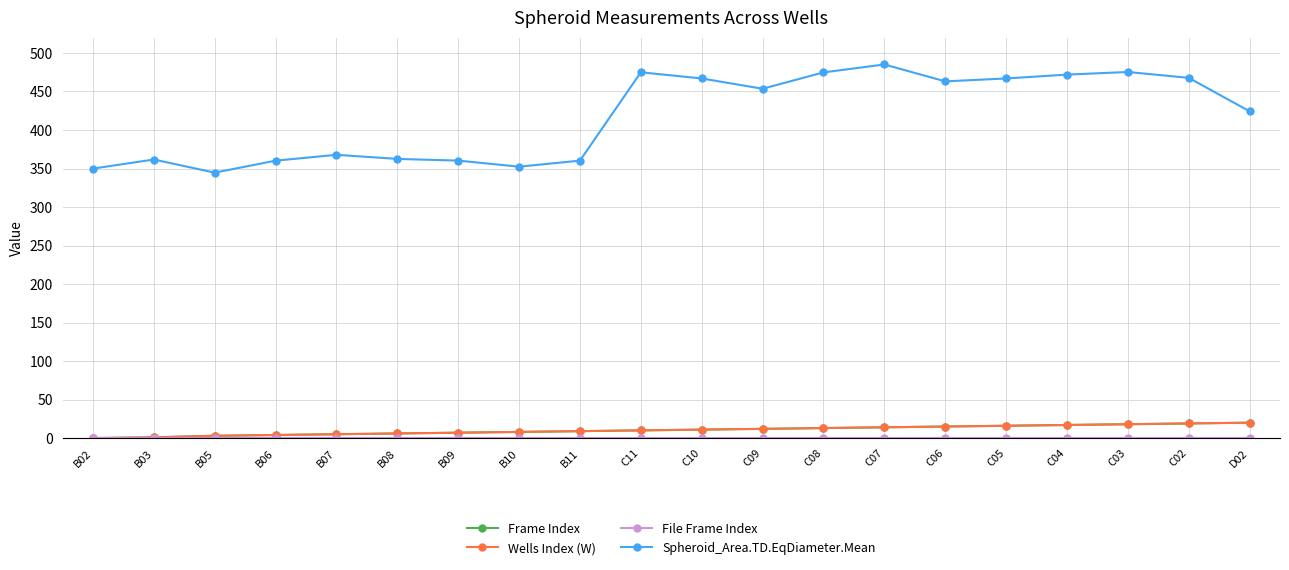

Which series has the largest total across all categories?

Spheroid_Area.TD.EqDiameter.Mean